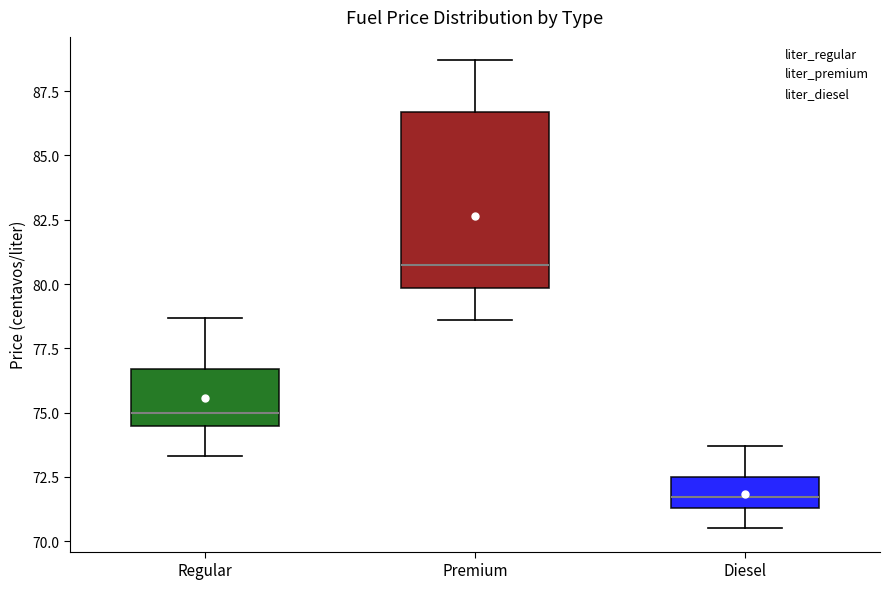

Reading left to right, read every box against the y-axis: the position of its median line, the range the box covers, and the ends of its whiskers. The values are not printed on the chart, so give them approximately, as read against the axis.

Regular: median 75.0, box 74.5 to 76.5, whiskers 73.5 to 78.5
Premium: median 80.5, box 80.0 to 86.5, whiskers 78.5 to 88.5
Diesel: median 71.5 (inside the box), box 71.5 to 72.5, whiskers 70.5 to 73.5